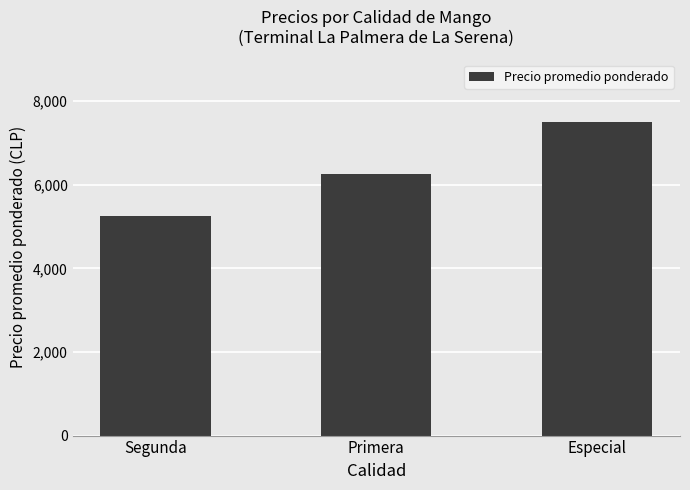

Reading left to right, list all the values displayed in this chart.

Segunda=5250	Primera=6250	Especial=7500